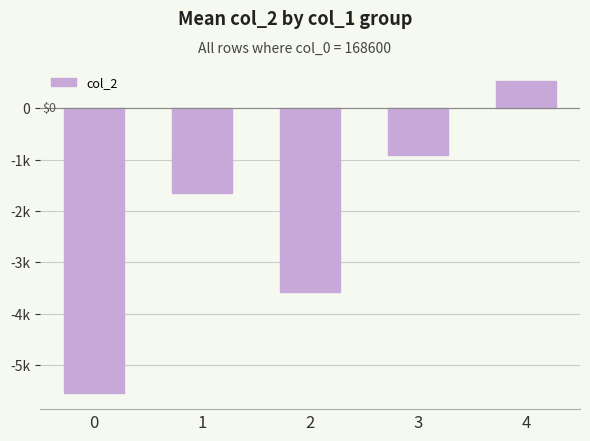

Does the chart contain any negative values?

Yes